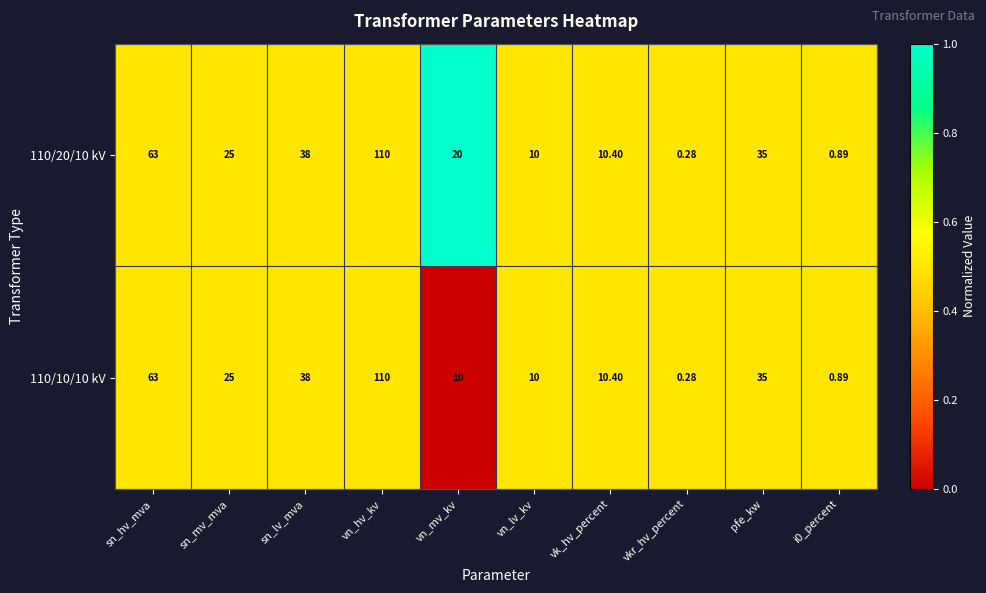

Is the value of 110/20/10 kV at vkr_hv_percent greater than the value of 110/10/10 kV at sn_mv_mva?

No